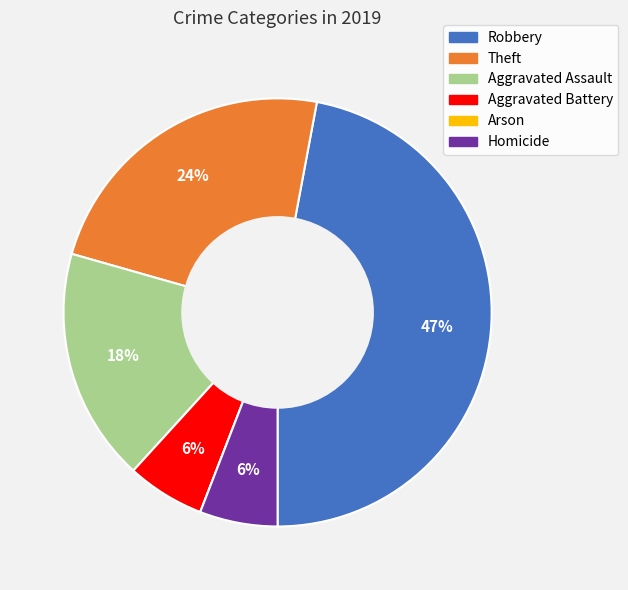

What is the largest slice in the pie chart?

Robbery